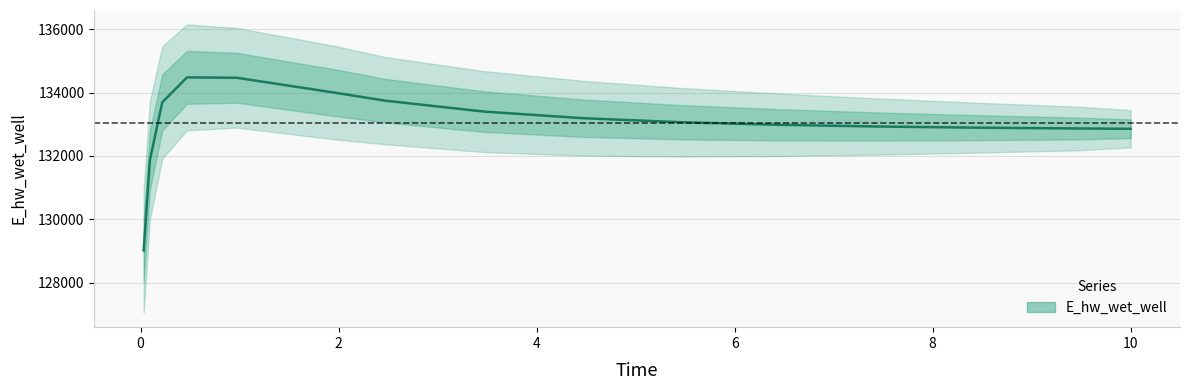

Reading left to right, extract all data points from this chart.

129016.0	131867.6	133693.2	134482.1	134470.7	133995.6	133747.6	133401.8	133192.7	133064.2	132982.7	132929.2	132893.0	132868.0	132858.3